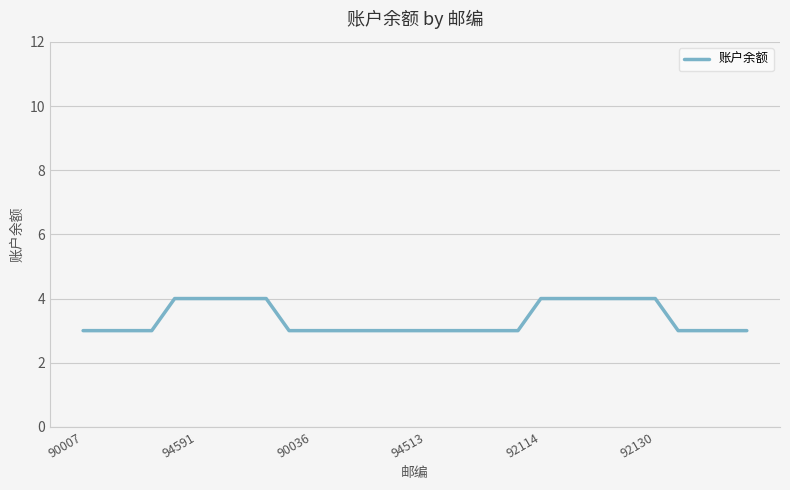

How many series are shown in this chart?

1